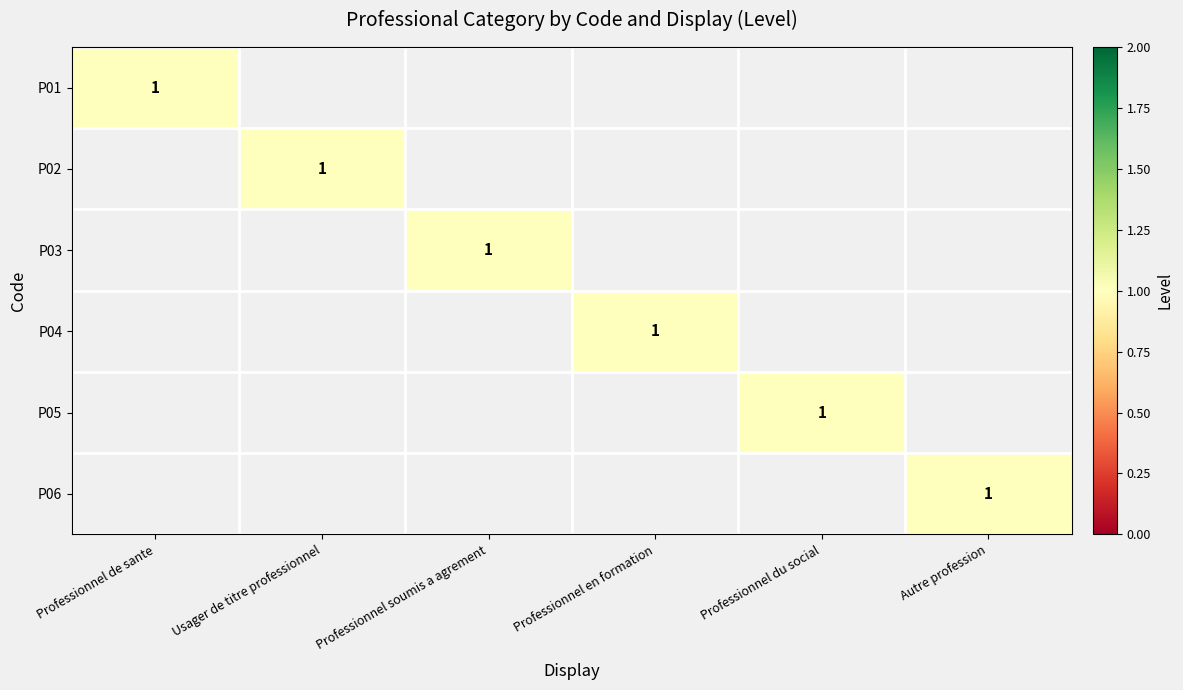

What is the greatest value displayed?

1